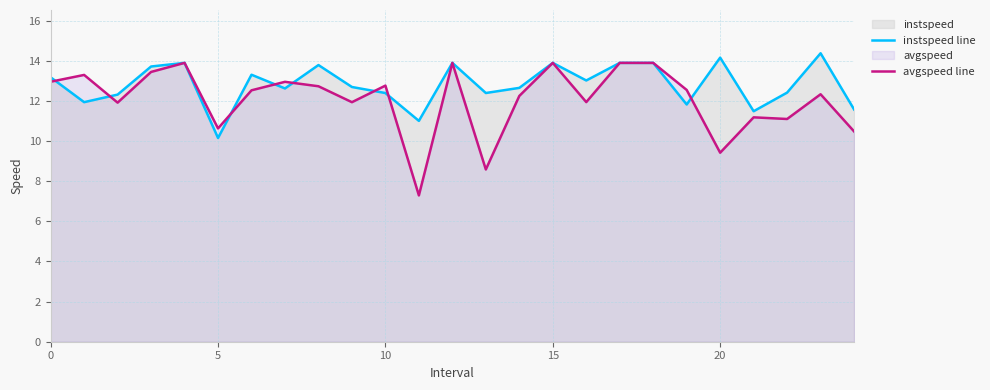

In avgspeed line, how many points are lower than both neighbors (excluding endpoints)?

8